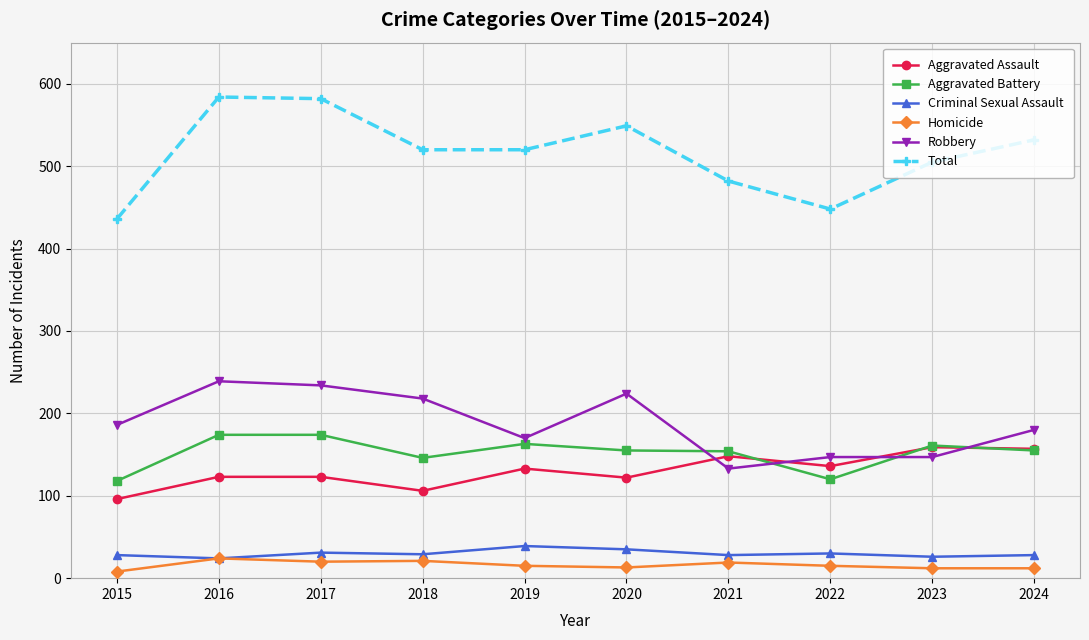

Is it true that Total equals 198 at 2023?

False